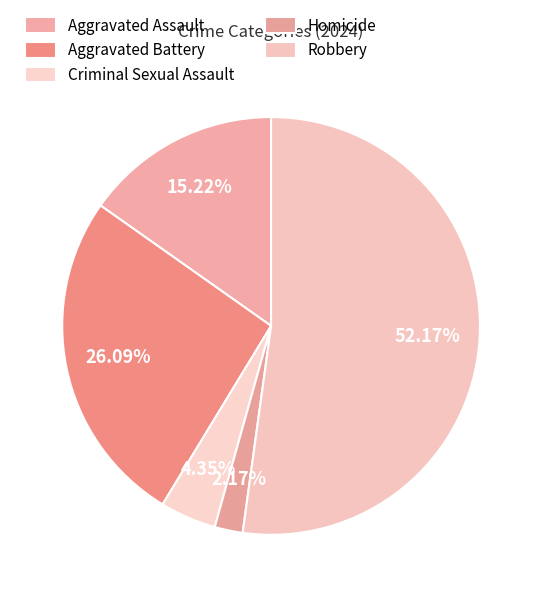

Is it true that Robbery is 52% of the pie?

True